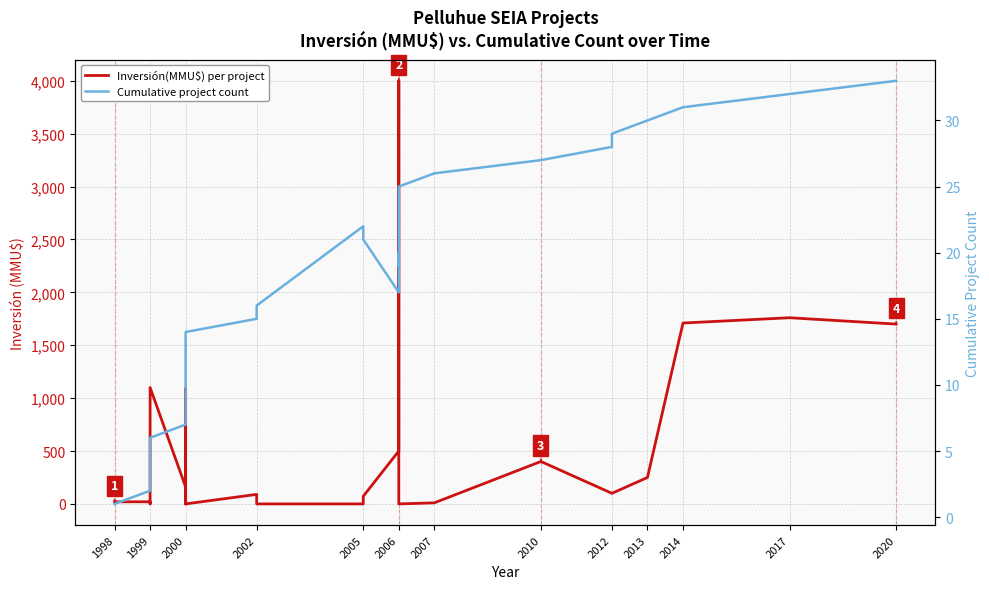

Does the chart have visible grid lines?

Yes